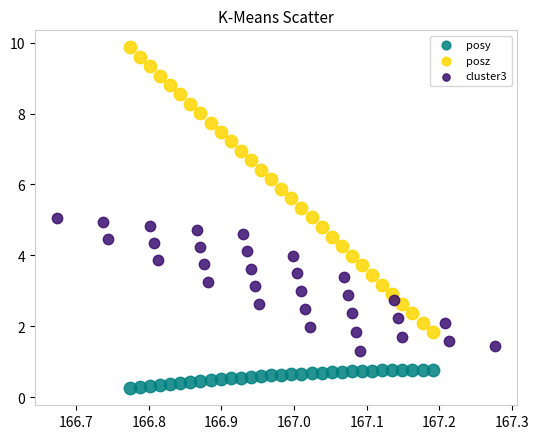

What are all the series names shown in the legend?

posy, posz, cluster3